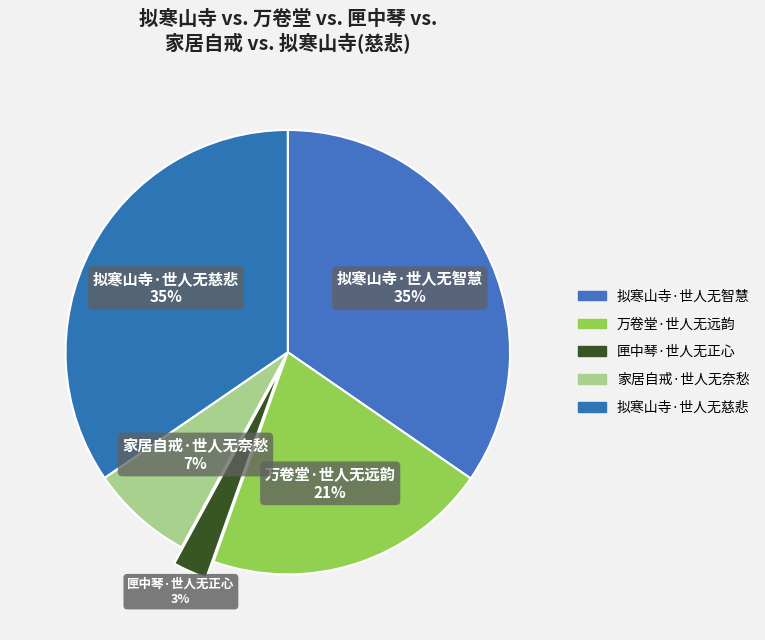

Which has a higher value, 万卷堂·世人无远韵 or 拟寒山寺·世人无智慧?

拟寒山寺·世人无智慧